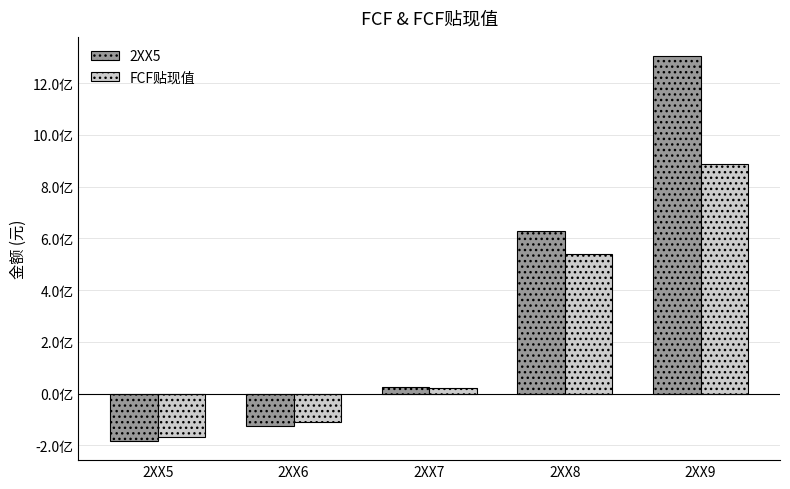

Which has a higher value, 2XX5 or 2XX7?

2XX7